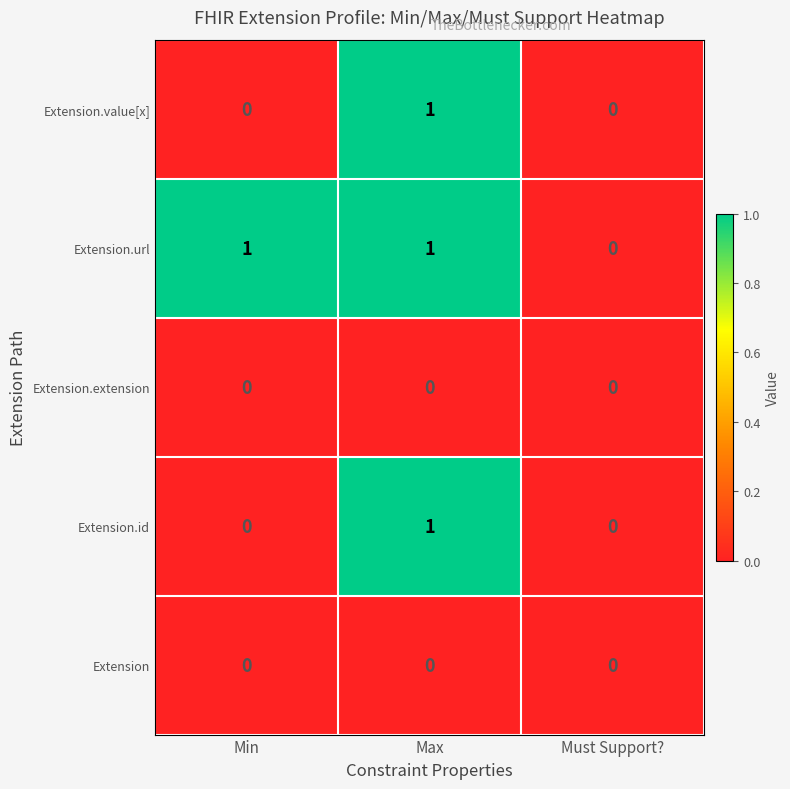

What is the total value across all series at Max?

3